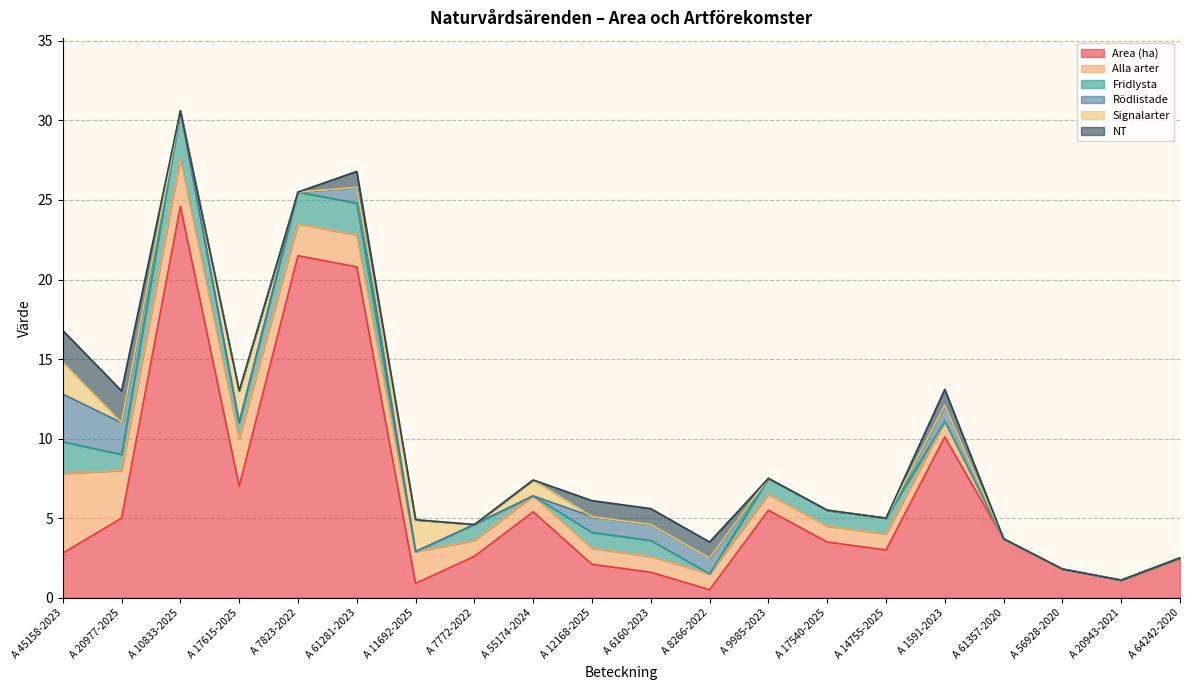

At which label does Fridlysta first exceed 1?

A 45158-2023